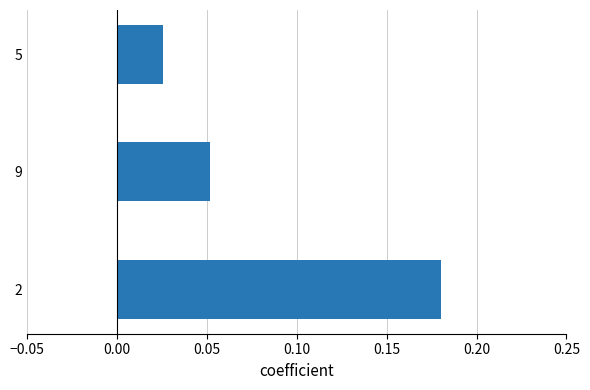

Which category has the lowest value across all series?

5